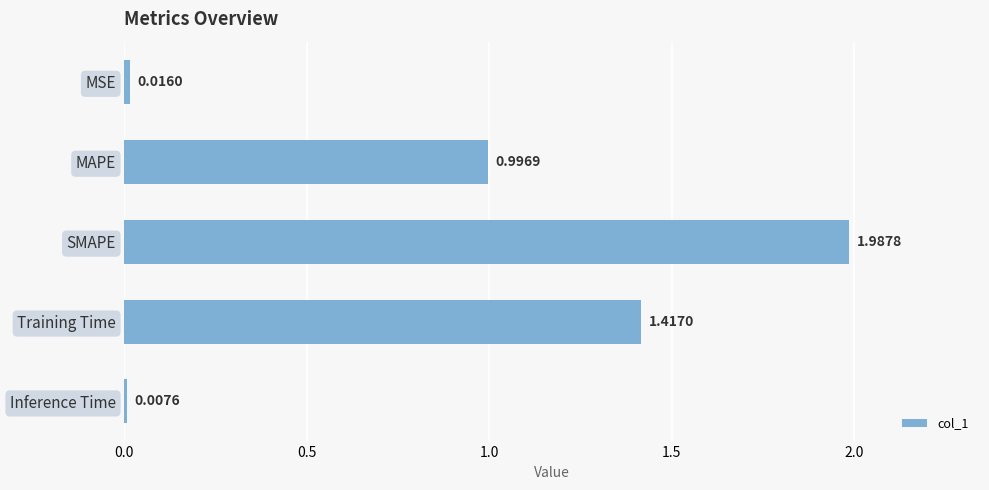

What is the change in value from MAPE to SMAPE?

+1.0